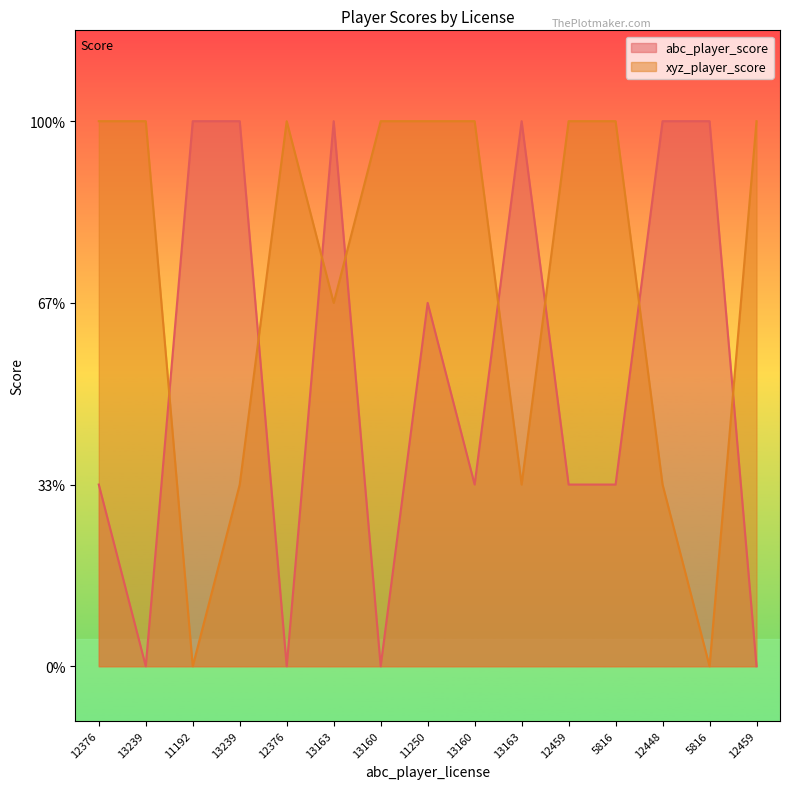

At which label does abc_player_score reach its minimum?

13239